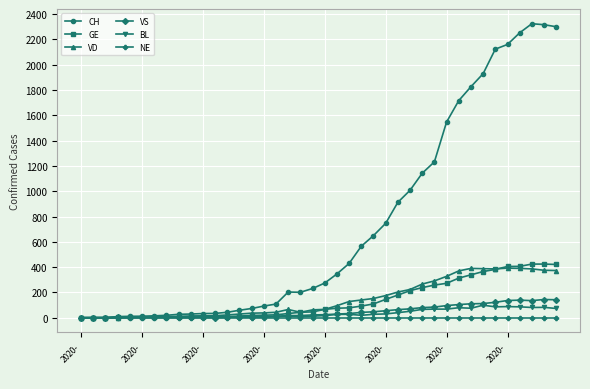

Which series has the widest spread of values?

CH